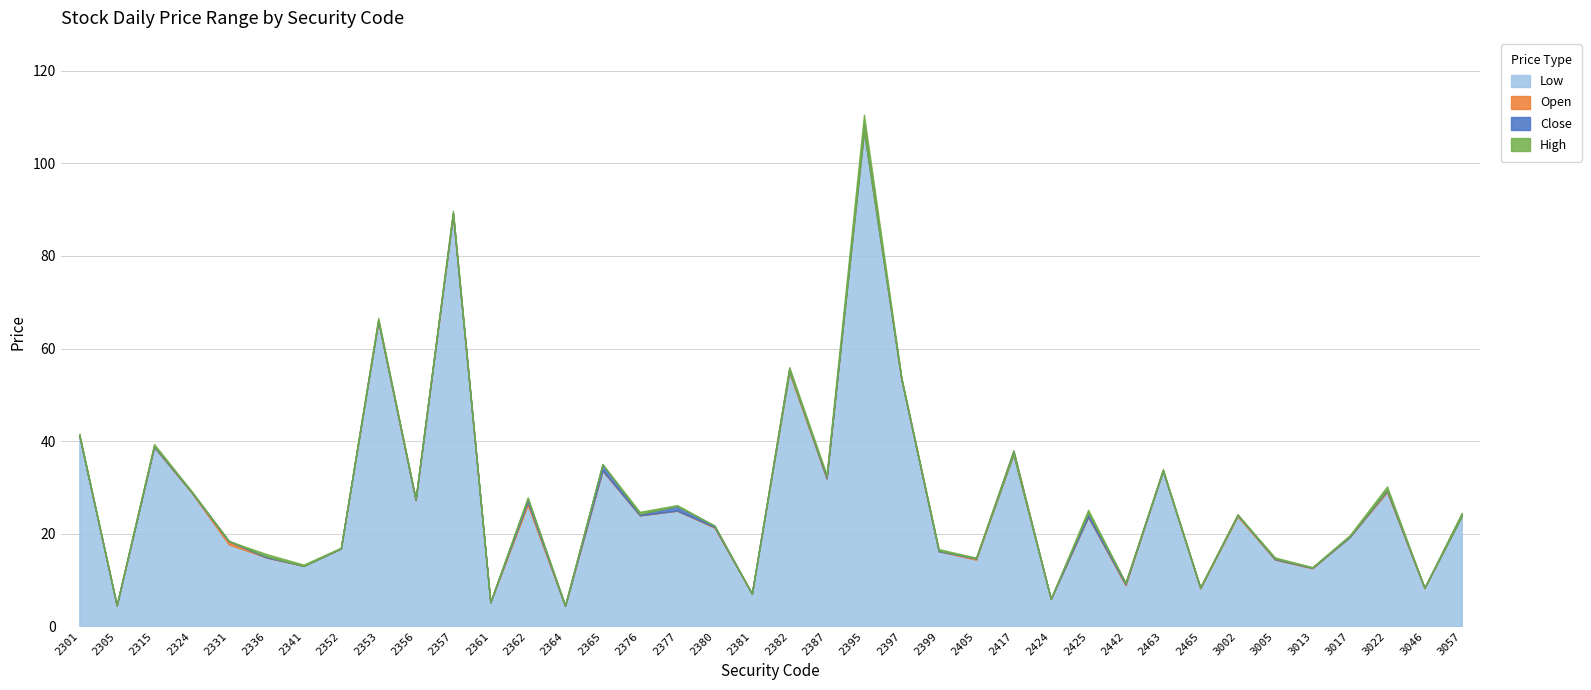

What is the difference between the maximum and minimum values in the Open series?

104.1